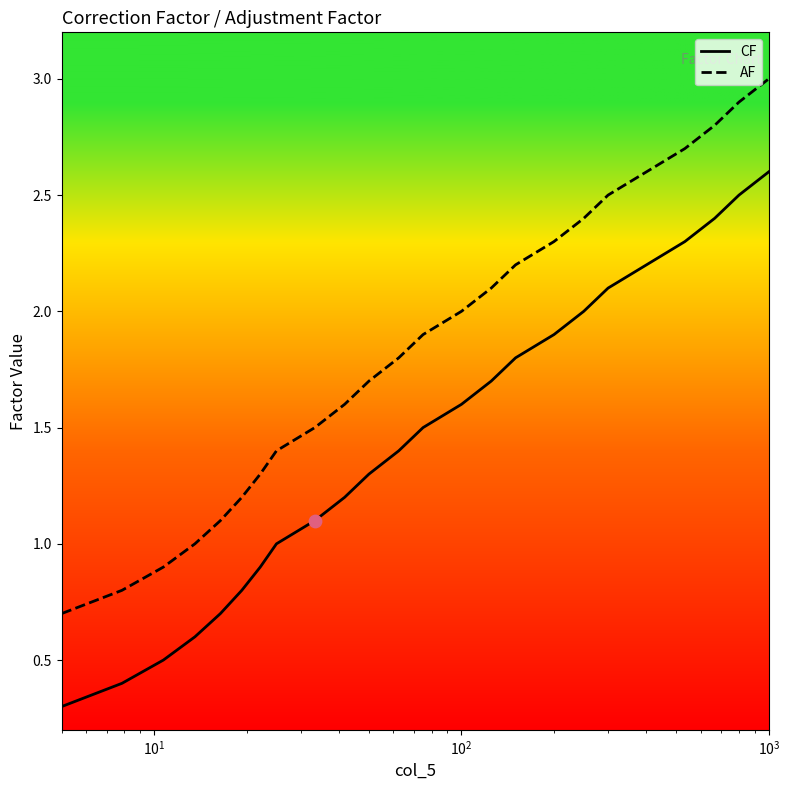

What are all the series names shown in the legend?

CF, AF